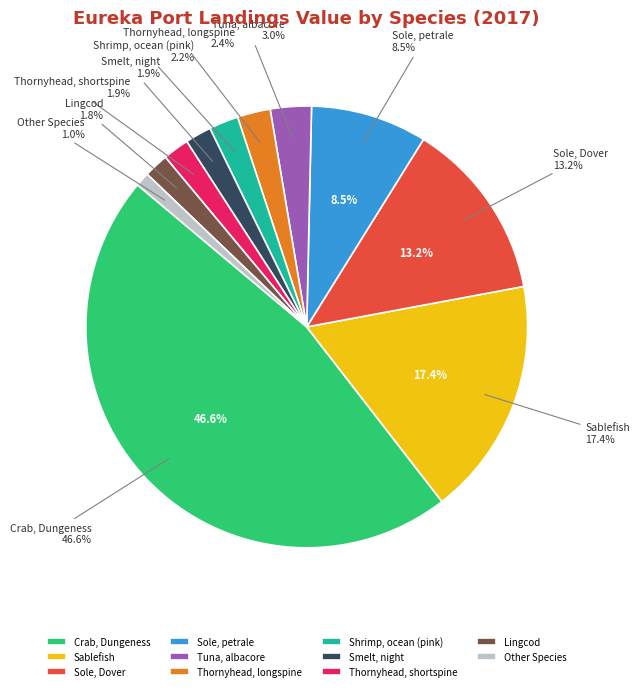

How many slices are in this pie chart?

11